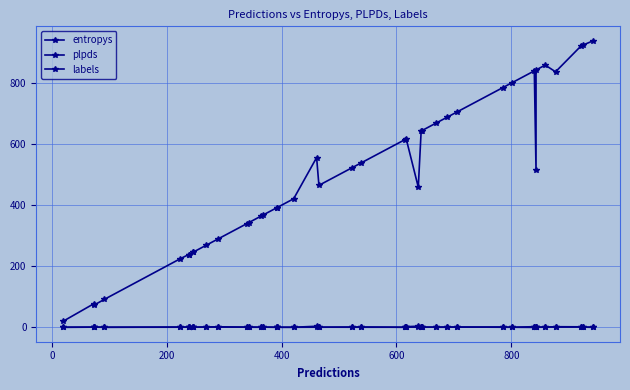

How many values in the plpds series are below 0?

3